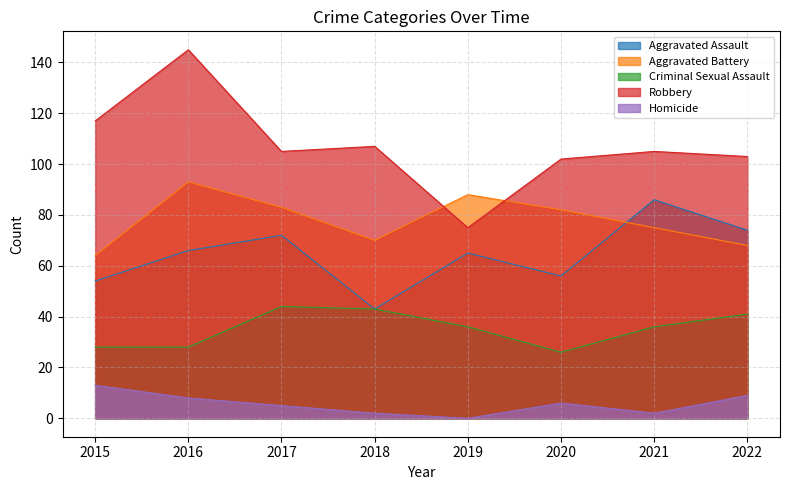

What is the difference between the Robbery values at 2015 and 2016?

28